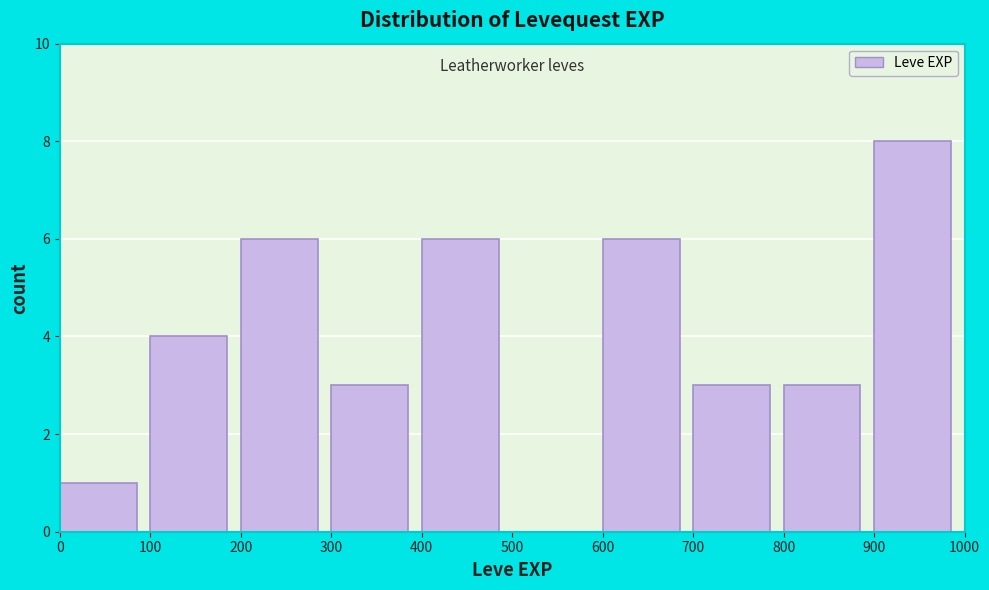

Reading left to right, list every bar in this chart as the range it spans on the x-axis followed by its height. The values are not printed on the chart, so give them approximately, as read against the axis.

0 to 100: 1
100 to 200: 4
200 to 300: 6
300 to 400: 3
400 to 500: 6
500 to 600: 0
600 to 700: 6
700 to 800: 3
800 to 900: 3
900 to 1000: 8